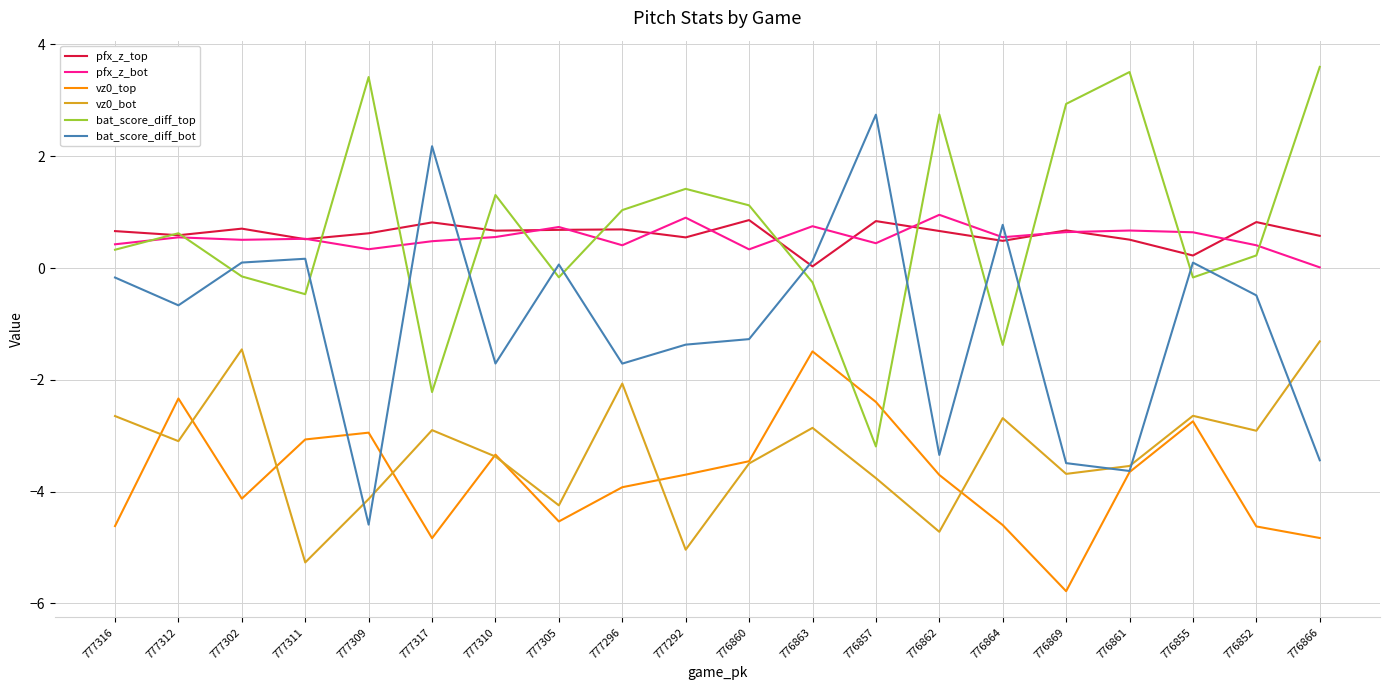

Is the value of pfx_z_bot at 776861 greater than the value of vz0_bot at 776861?

Yes